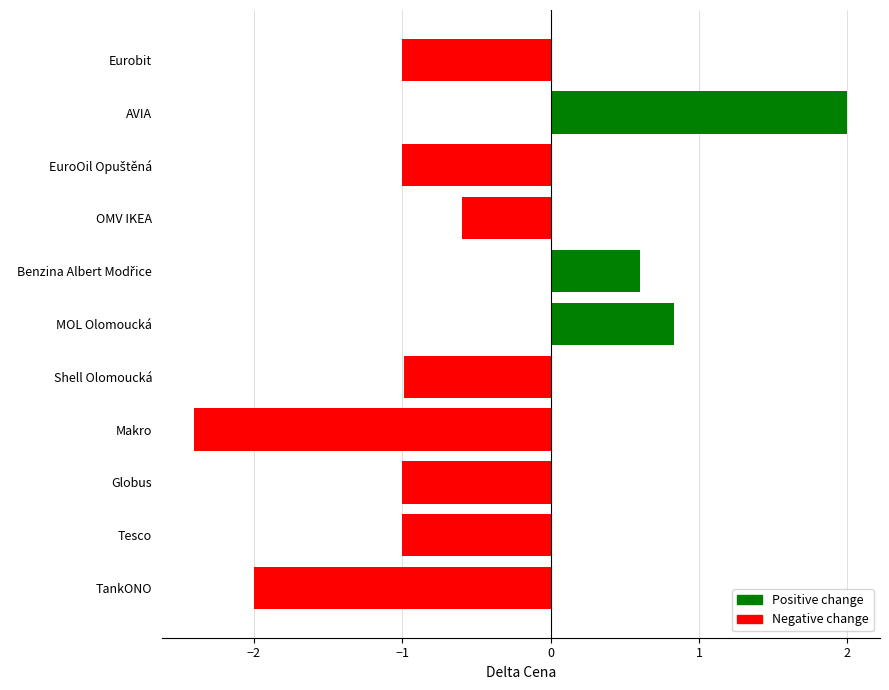

Read the value at Makro.

-2.4